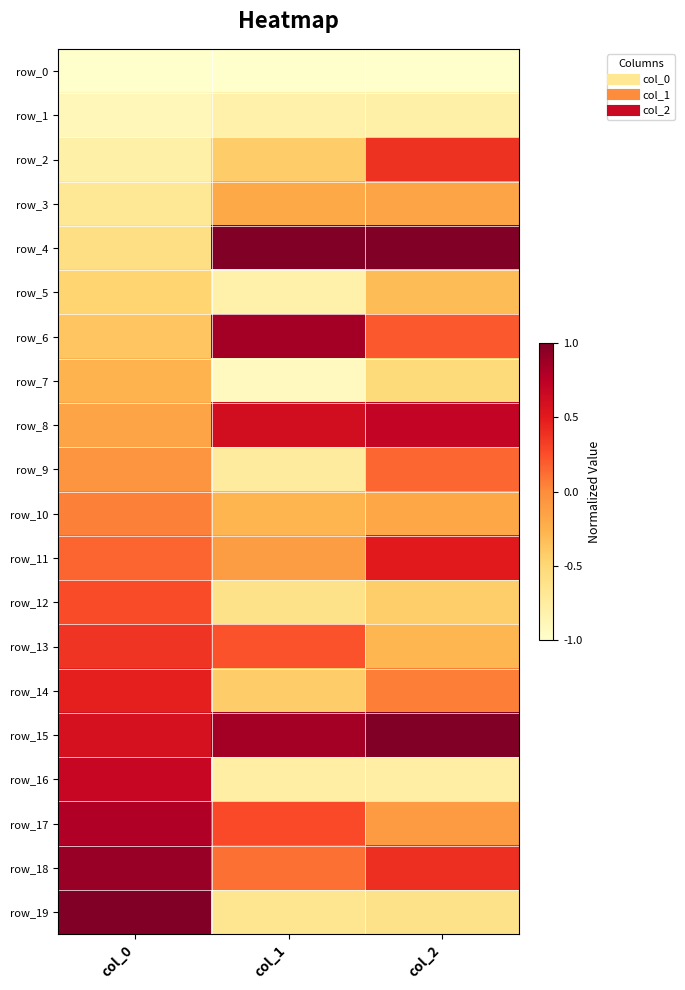

What is the average value of the row_8 series?

0.4